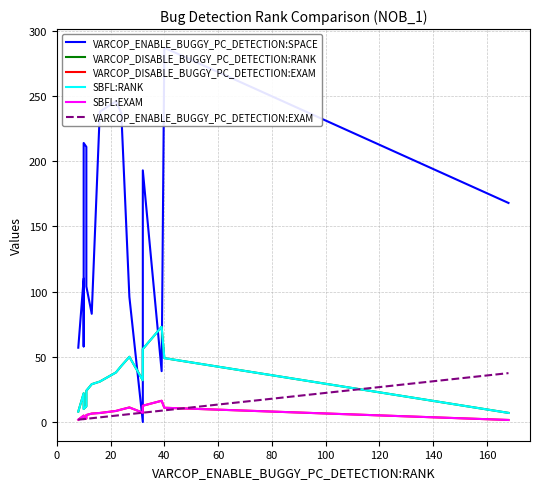

How many data points in VARCOP_ENABLE_BUGGY_PC_DETECTION:EXAM are above 3?

9